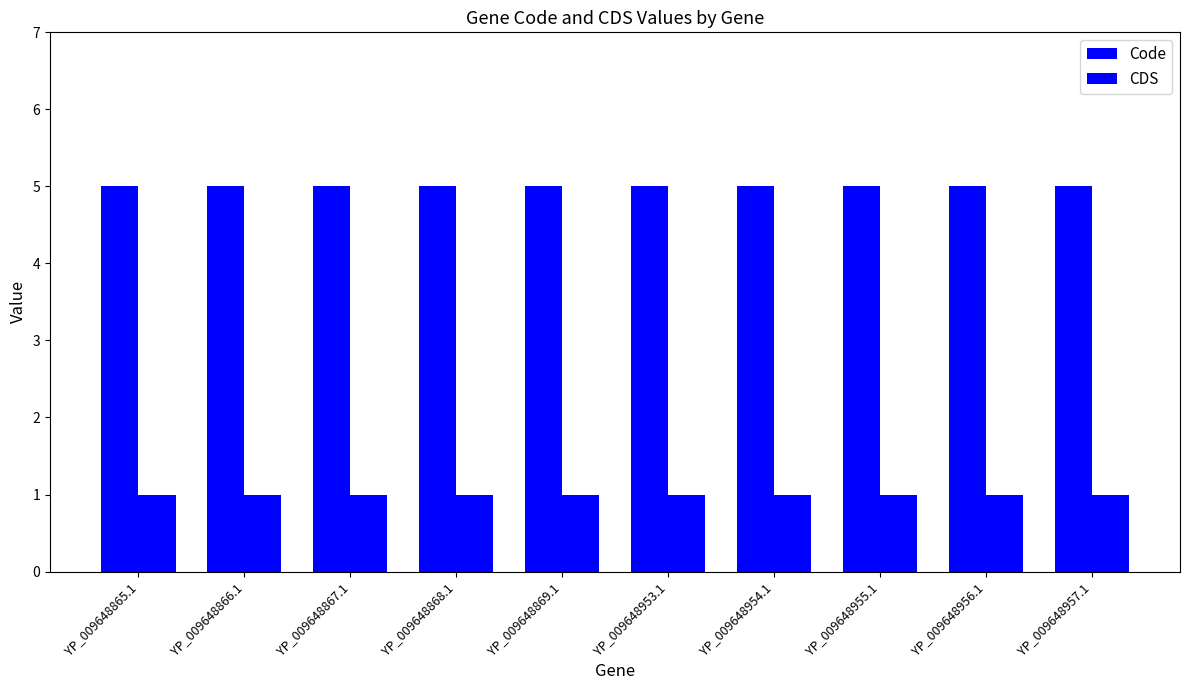

How many bars are there in each group?

2